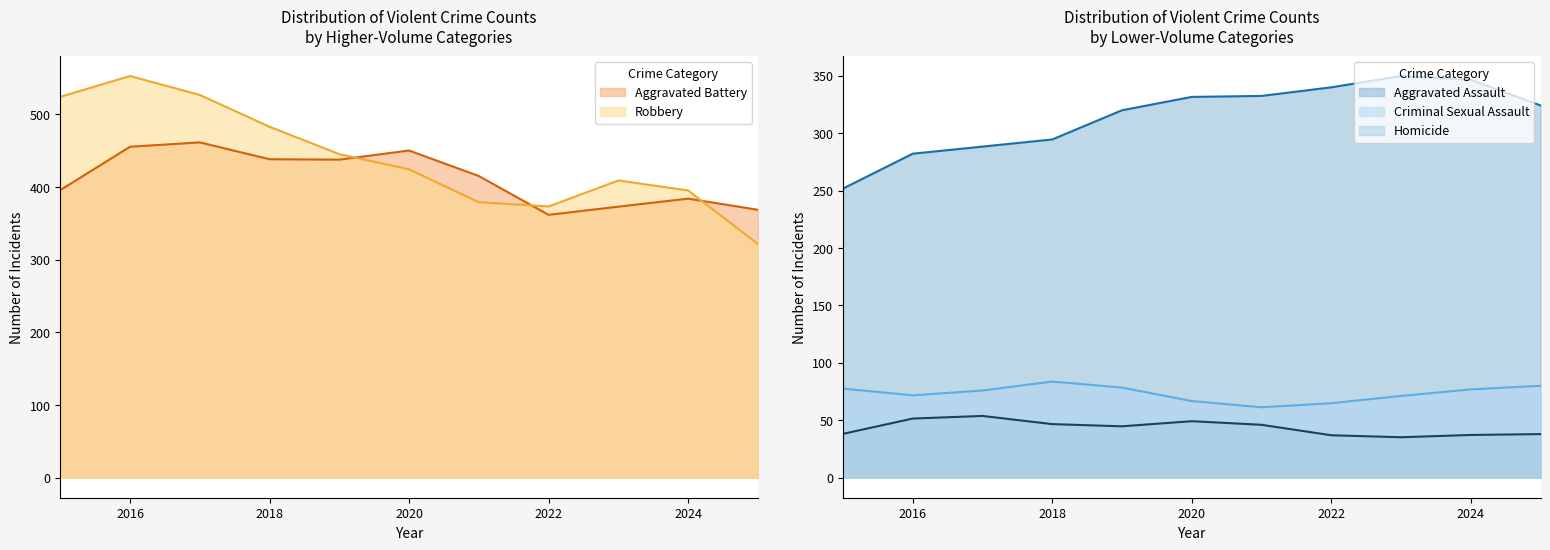

Is it true that Aggravated Battery equals 214.0 at 2024?

False